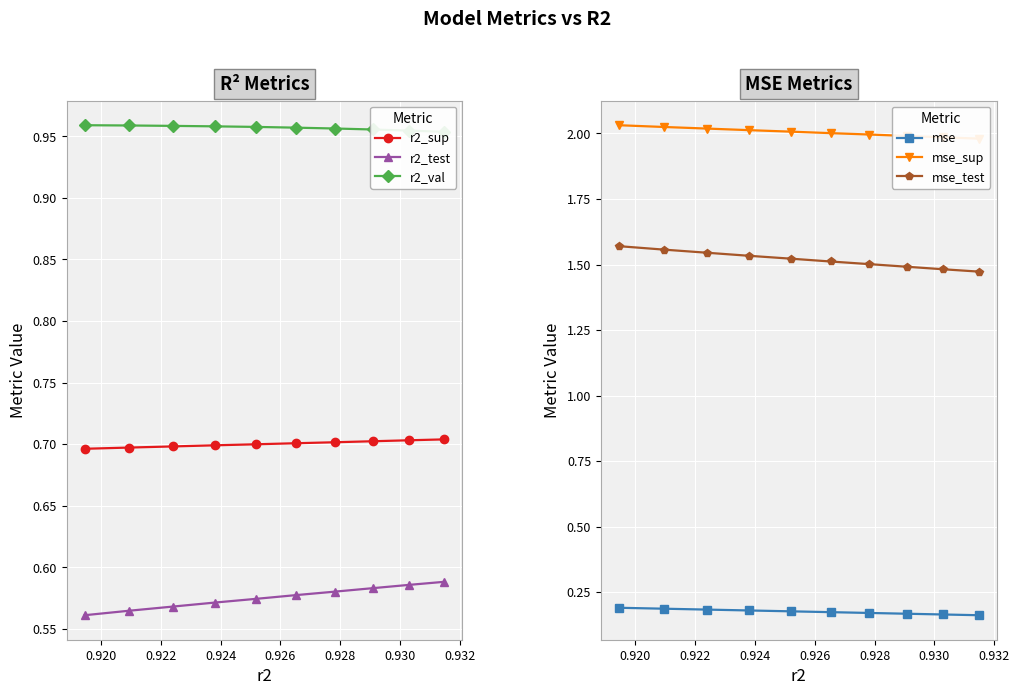

List the series in order of their peak value, lowest first.

mse, r2_test, r2_sup, r2_val, mse_test, mse_sup